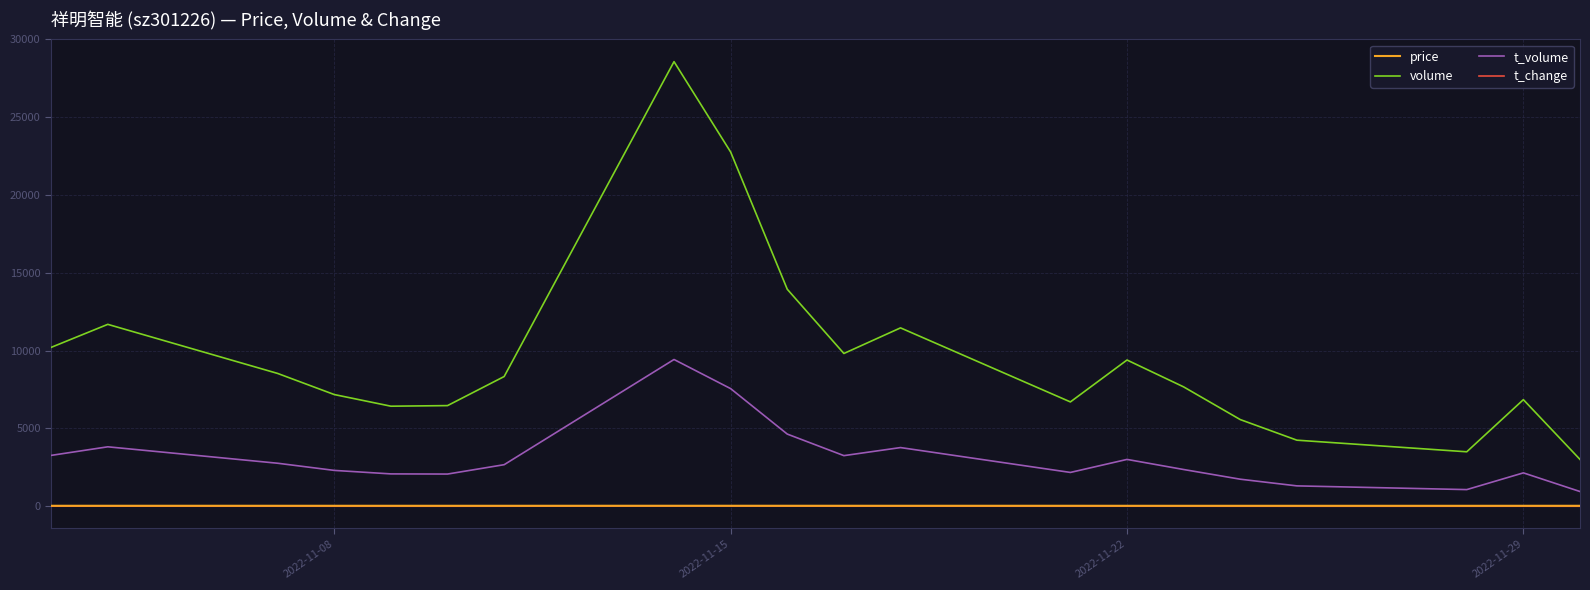

True or false: price and t_volume intersect in this chart.

False